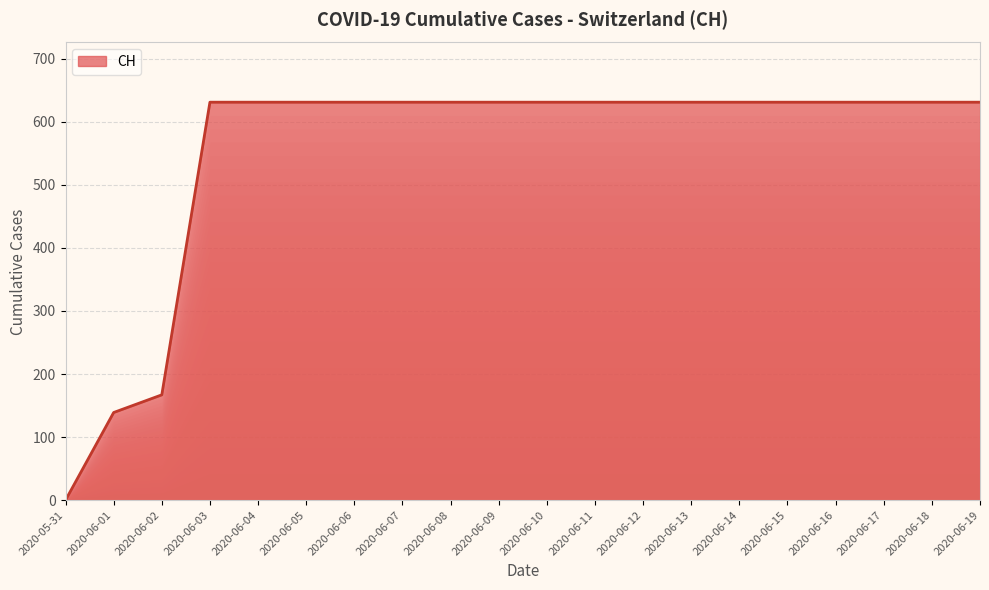

What is the approximate value at 2020-06-14, to the nearest 50?

650